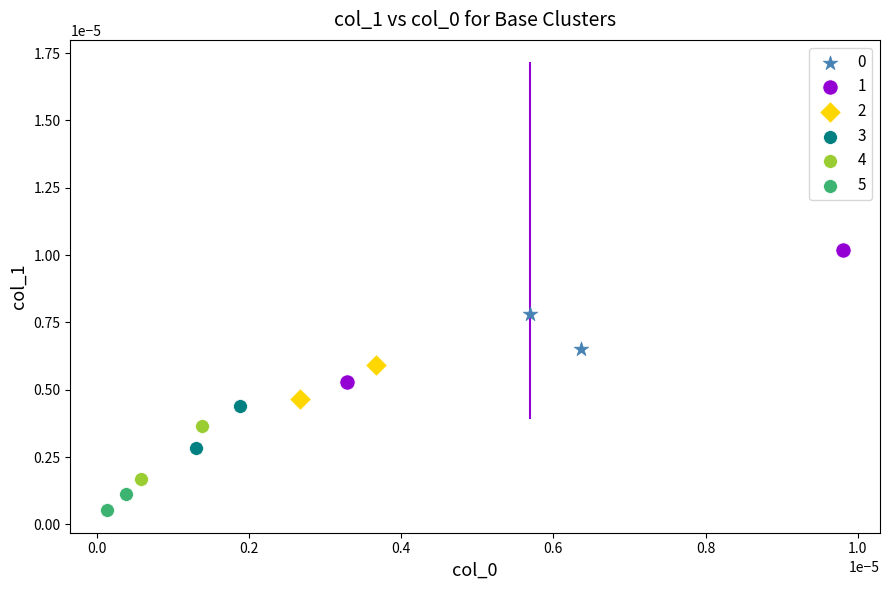

Which series reaches the minimum Y coordinate?

5